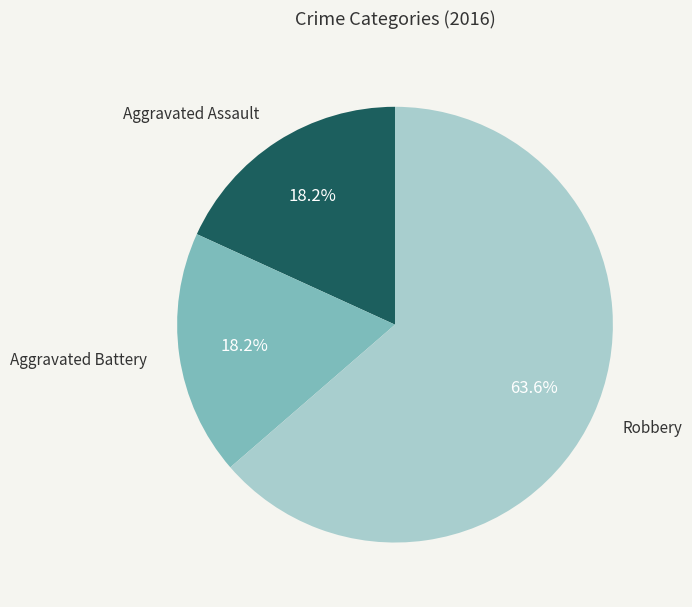

Is there a majority slice in this chart?

Yes